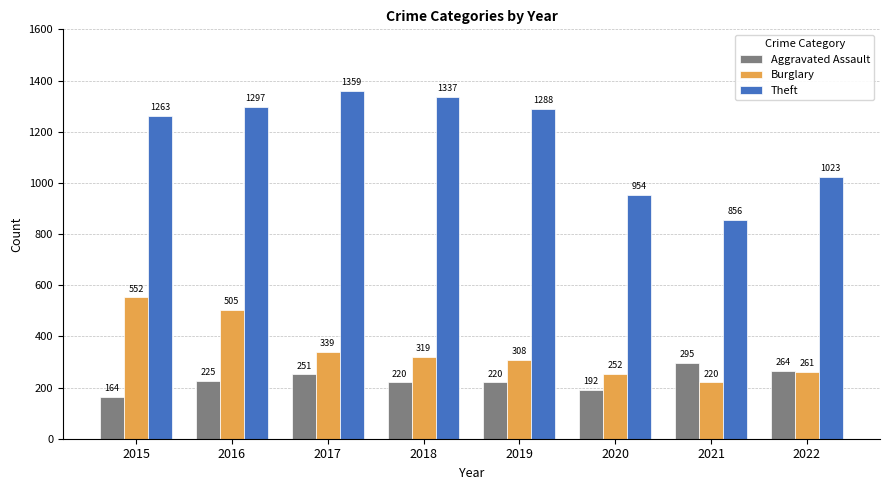

At which label does Burglary first exceed 319?

2015